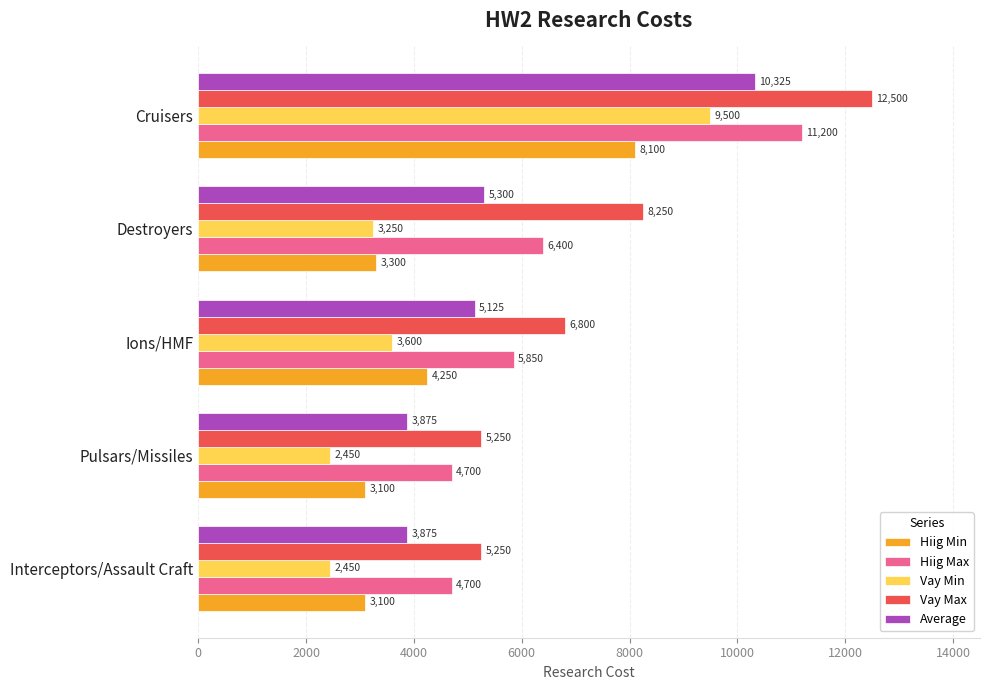

Which series has the widest spread of values?

Vay Max